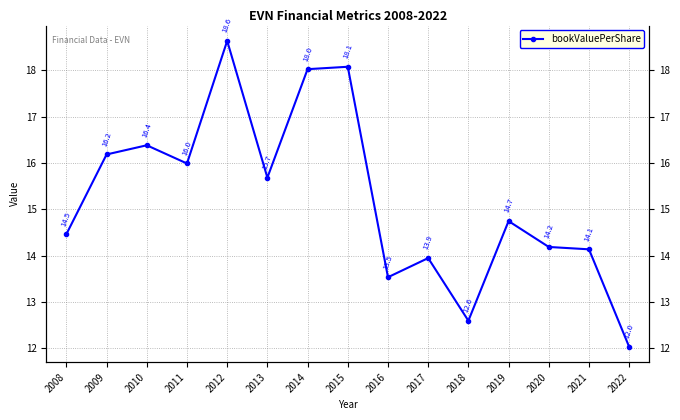

Read the value at 2011.

16.0